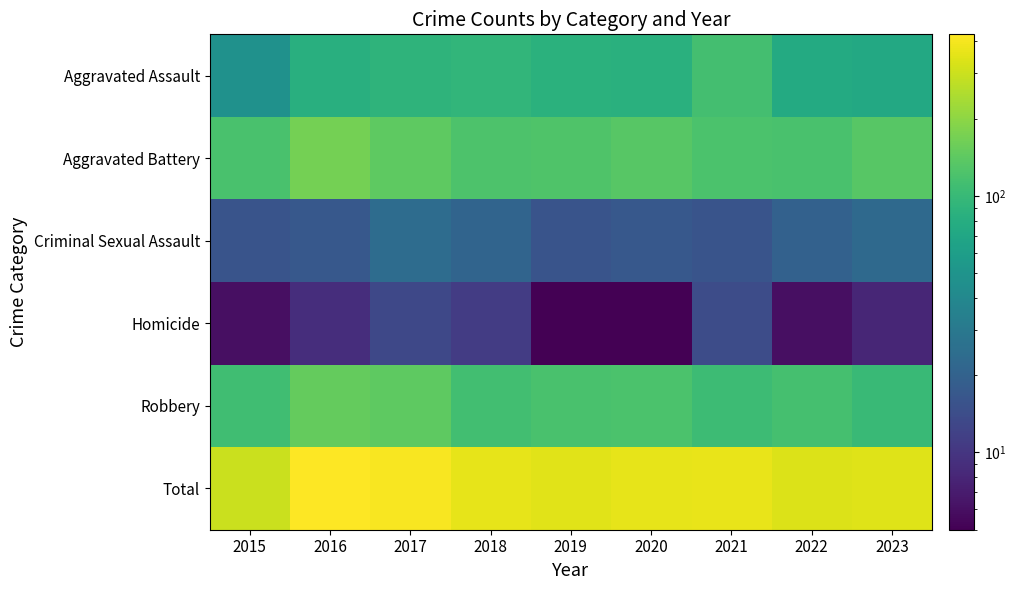

How many distinct data groups are displayed?

6